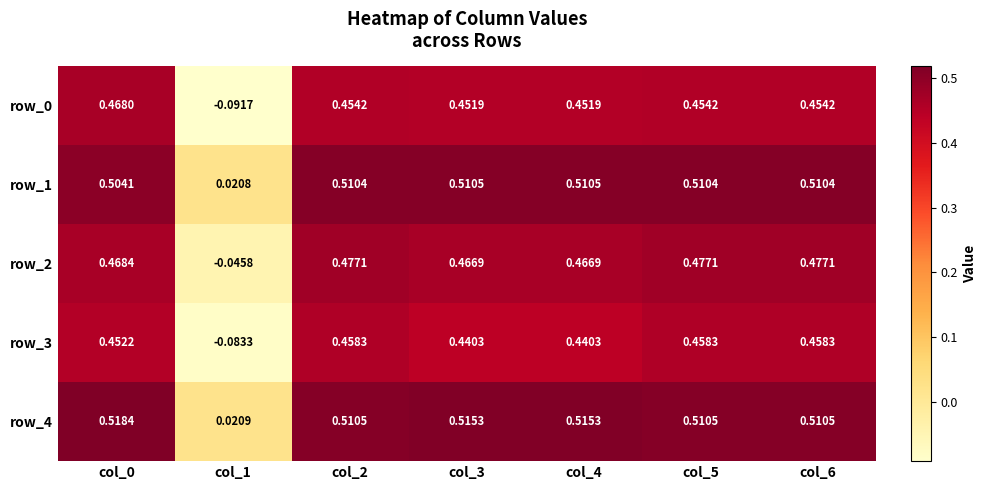

What is the total value across all series at col_3?

2.4